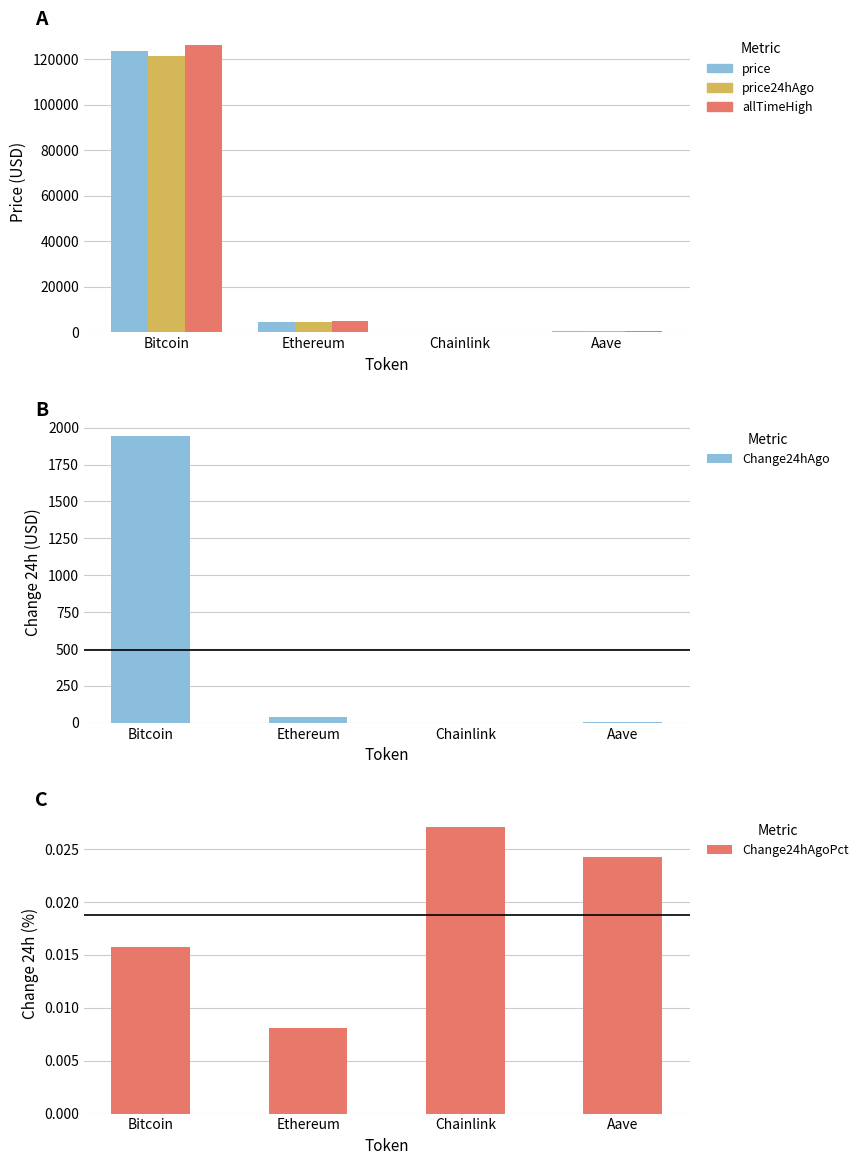

Reading left to right, extract all data points from this chart.

price: Bitcoin=123447.0	Ethereum=4516.3	Chainlink=22.5	Aave=284.0
price24hAgo: Bitcoin=121504.0	Ethereum=4479.8	Chainlink=21.9	Aave=277.1
allTimeHigh: Bitcoin=126080.0	Ethereum=4946.1	Chainlink=52.7	Aave=661.7
Change24hAgo: Bitcoin=1943.0	Ethereum=36.5	Chainlink=0.6	Aave=6.9
Change24hAgoPct: Bitcoin=0.0	Ethereum=0.0	Chainlink=0.0	Aave=0.0